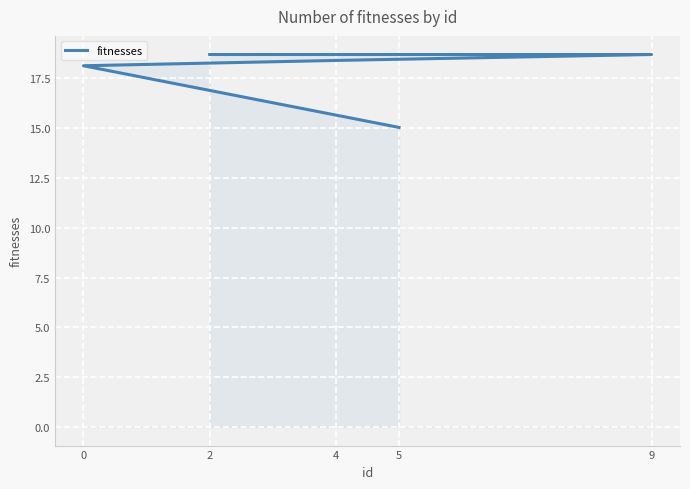

What position from the left is 4?

3